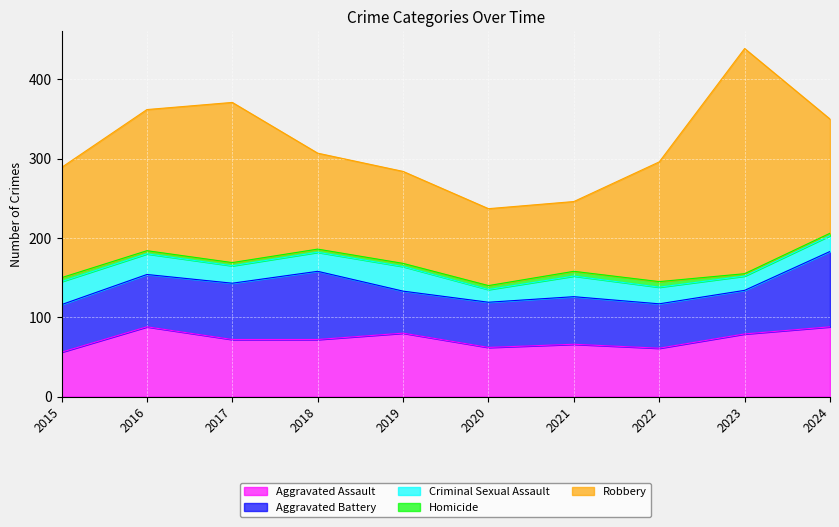

What is the spread (max minus min) of values at 2021?

82